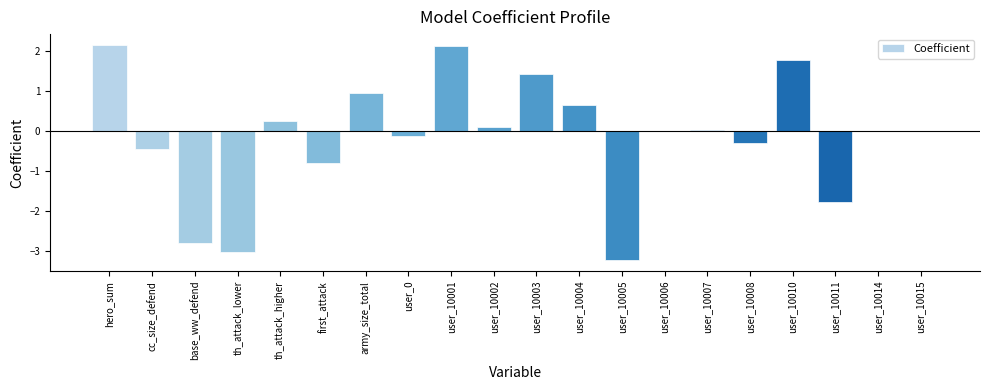

Are the bars horizontal?

No